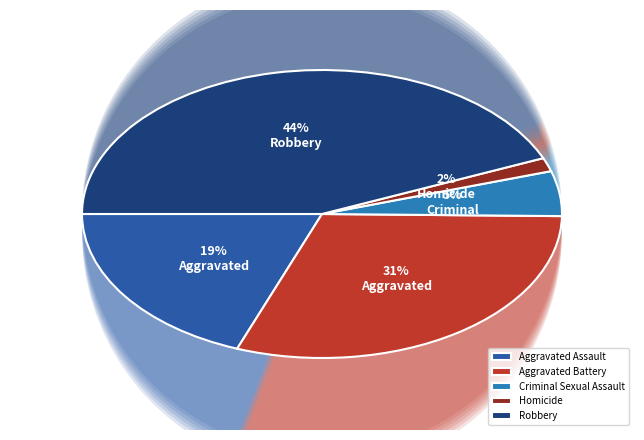

Rank the categories by value from highest to lowest.

Robbery, Aggravated Battery, Aggravated Assault, Criminal Sexual Assault, Homicide